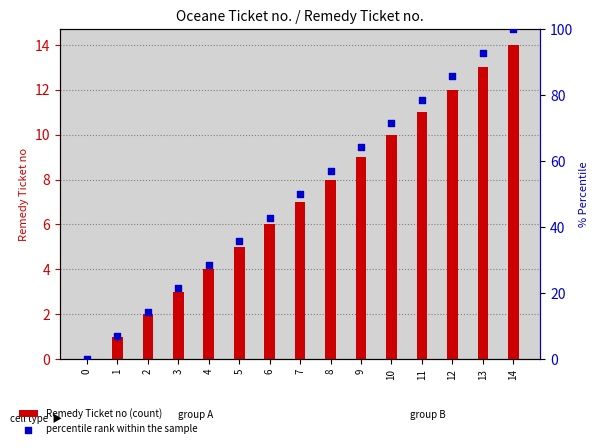

Is the value of Remedy Ticket no (count) at 6 greater than the value of percentile rank within the sample at 2?

No